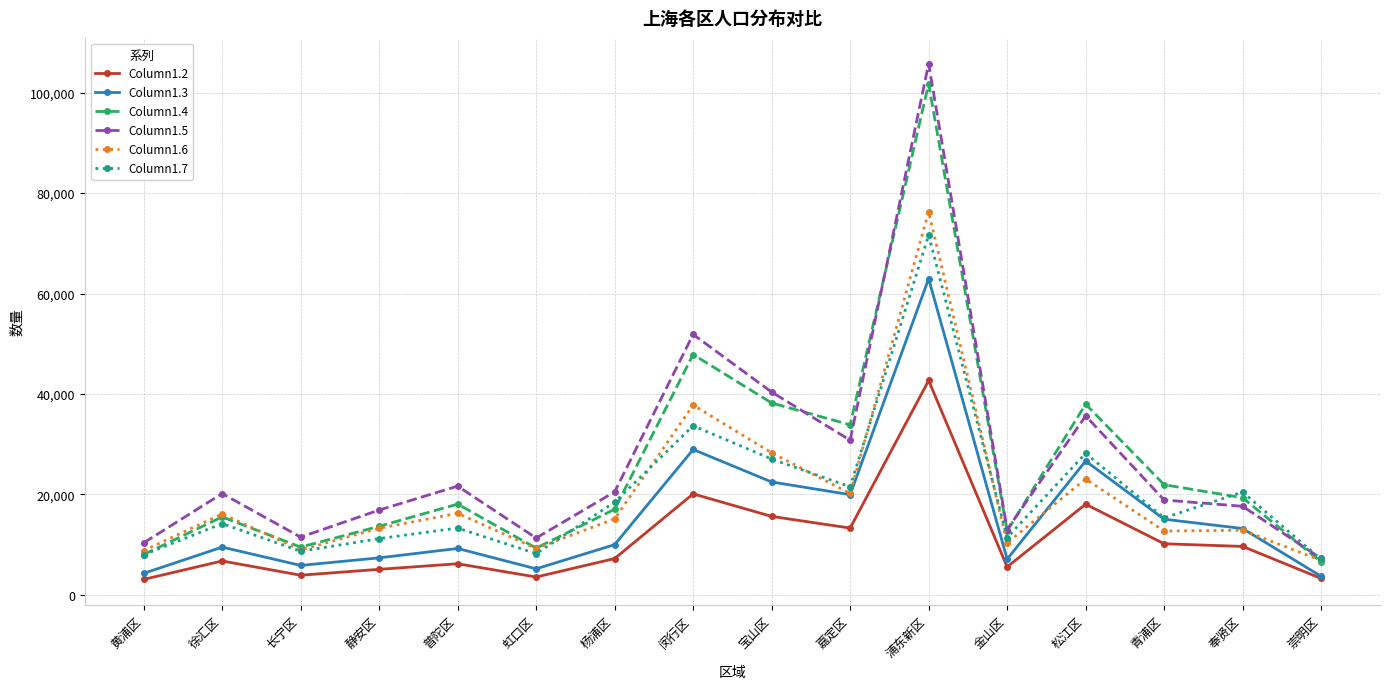

What is the difference between the Column1.2 values at 徐汇区 and 杨浦区?

482